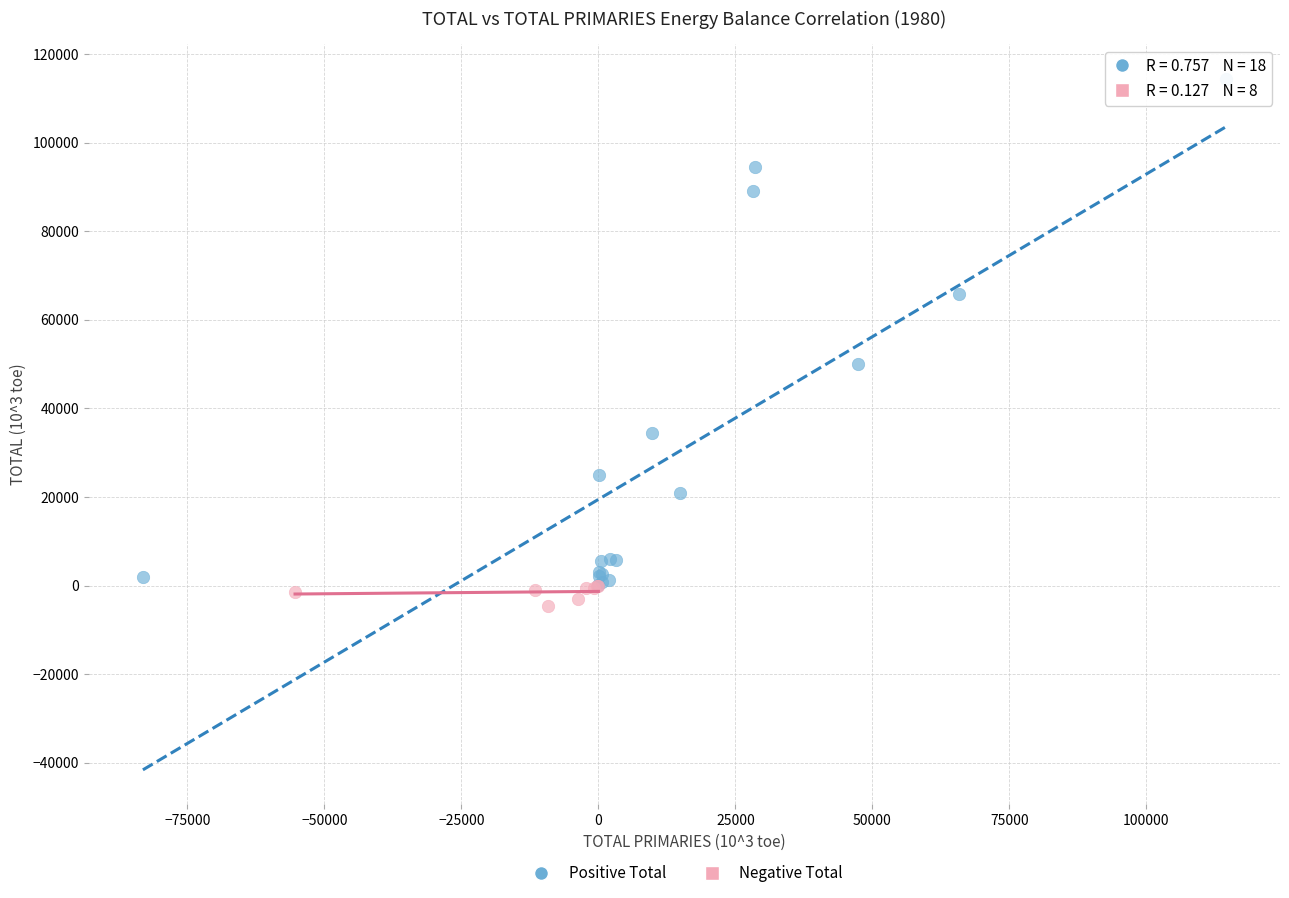

Which series reaches the maximum Y coordinate?

Positive Total